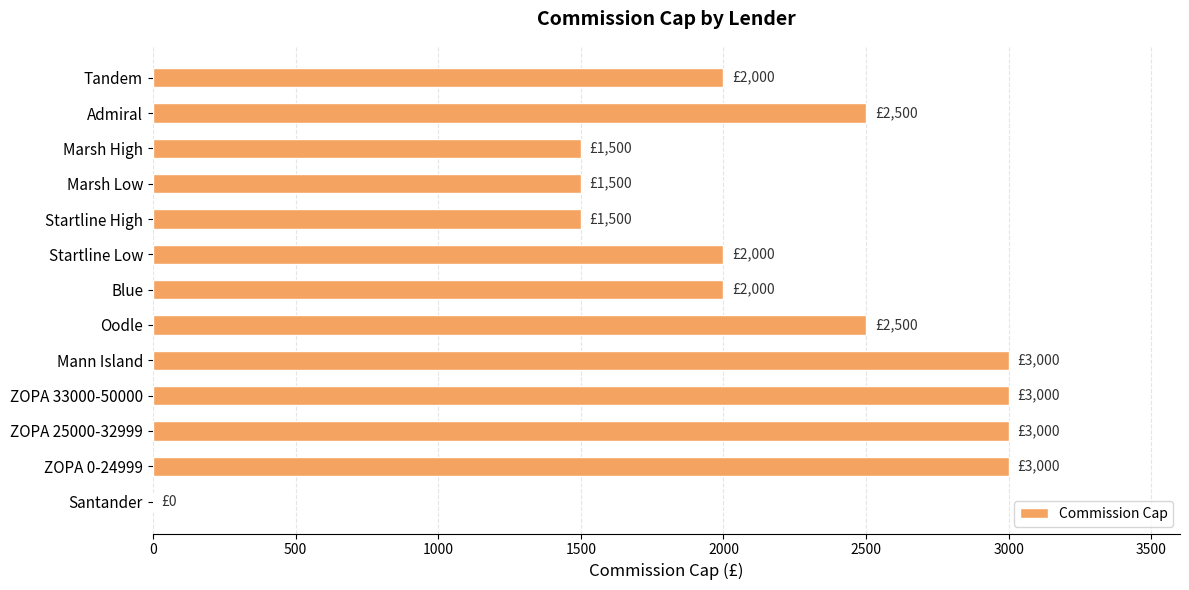

Approximately how many times larger is the value at Admiral compared to Mann Island?

0.8